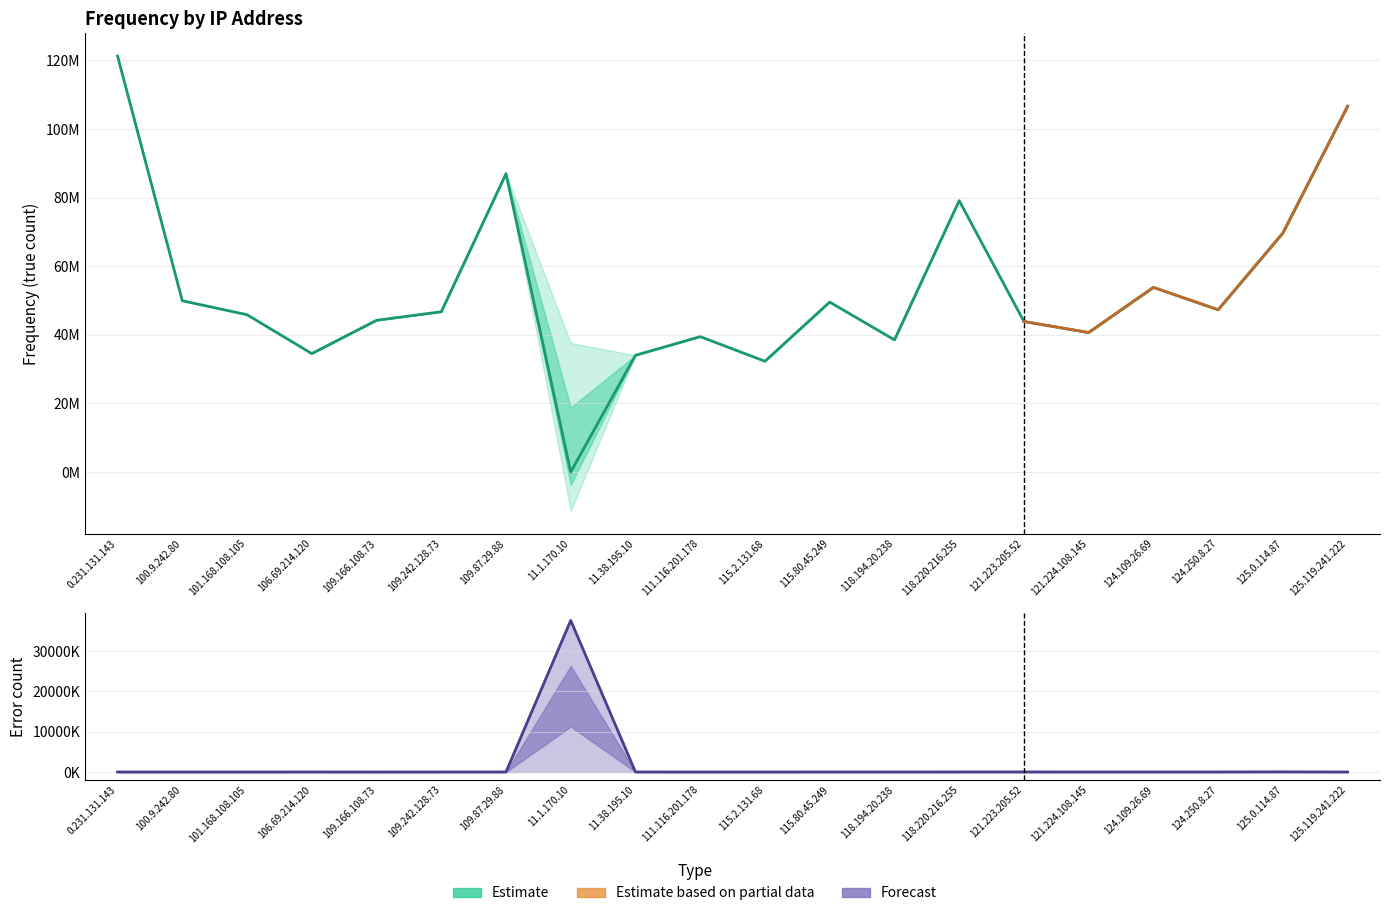

Rank the series by their average value, from lowest to highest.

error, true